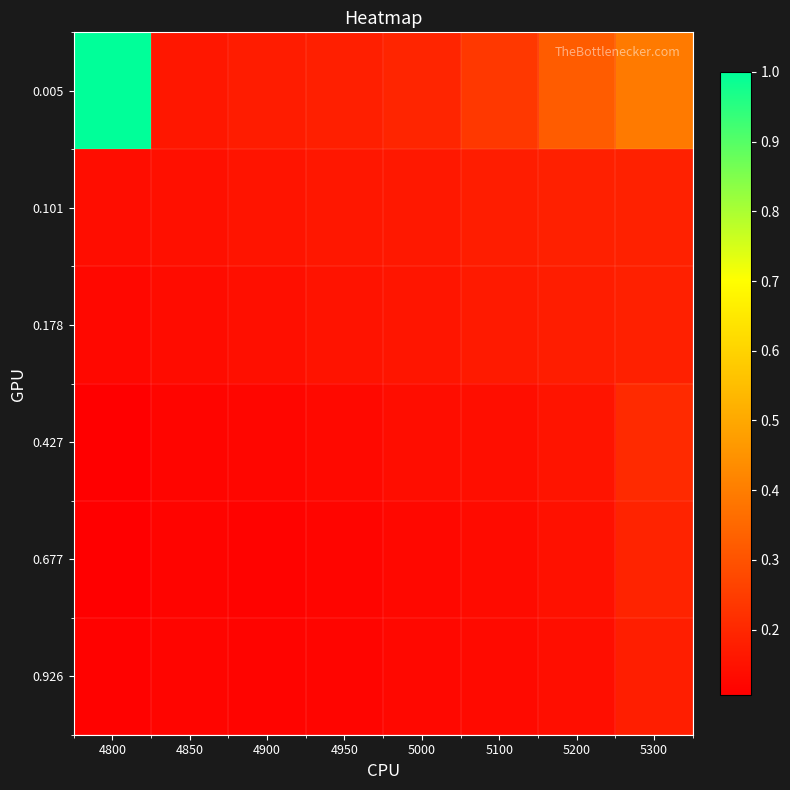

Which series has the widest spread of values?

0.005